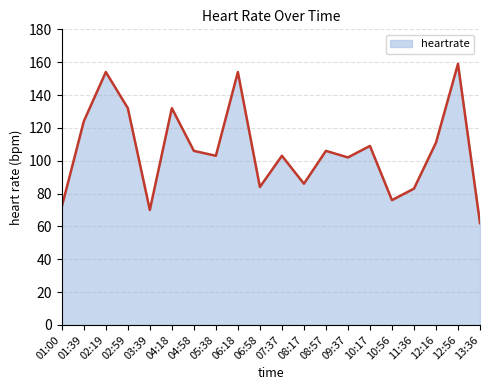

What is the change in value from 04:18 to 10:56?

-56